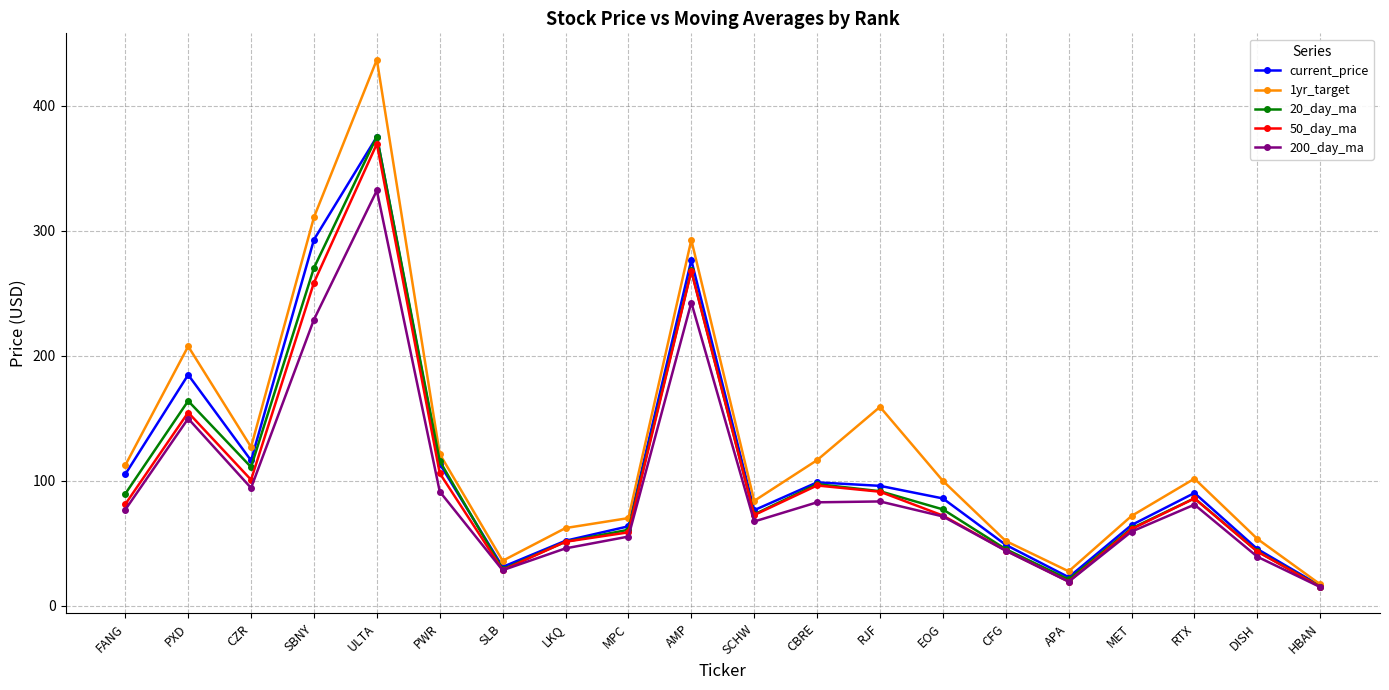

The current_price series shows 98.6 at CBRE. True or false?

True